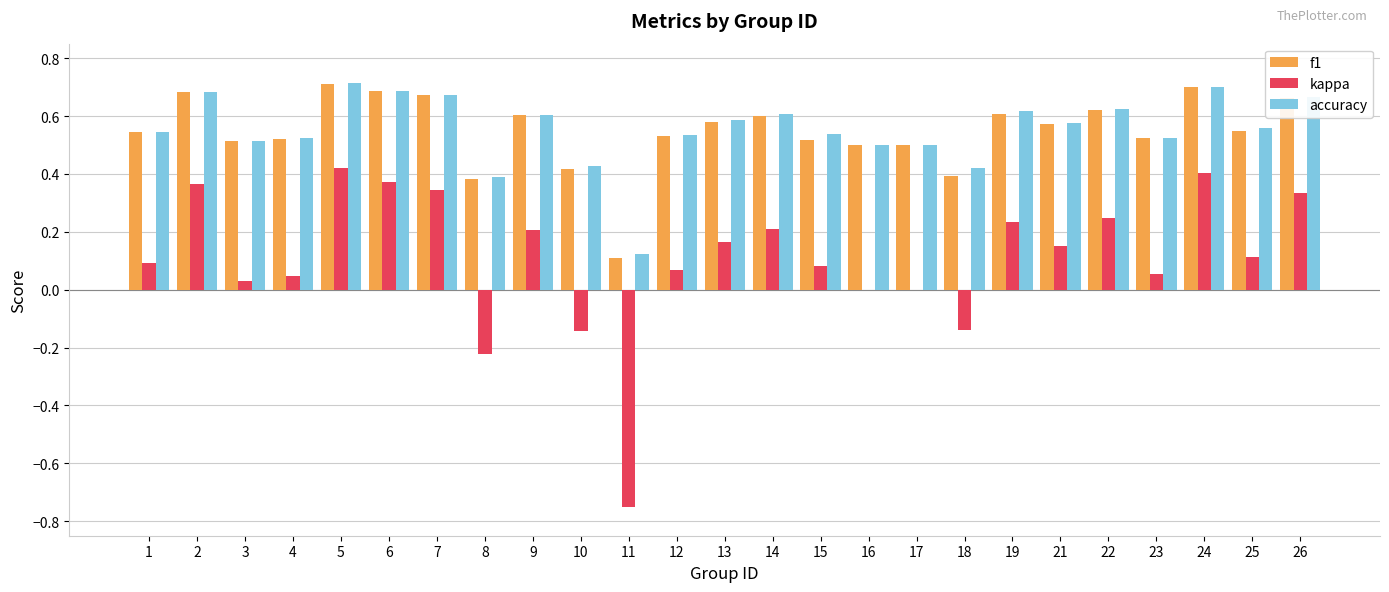

Are the bars grouped side by side (vs. stacked)?

Yes